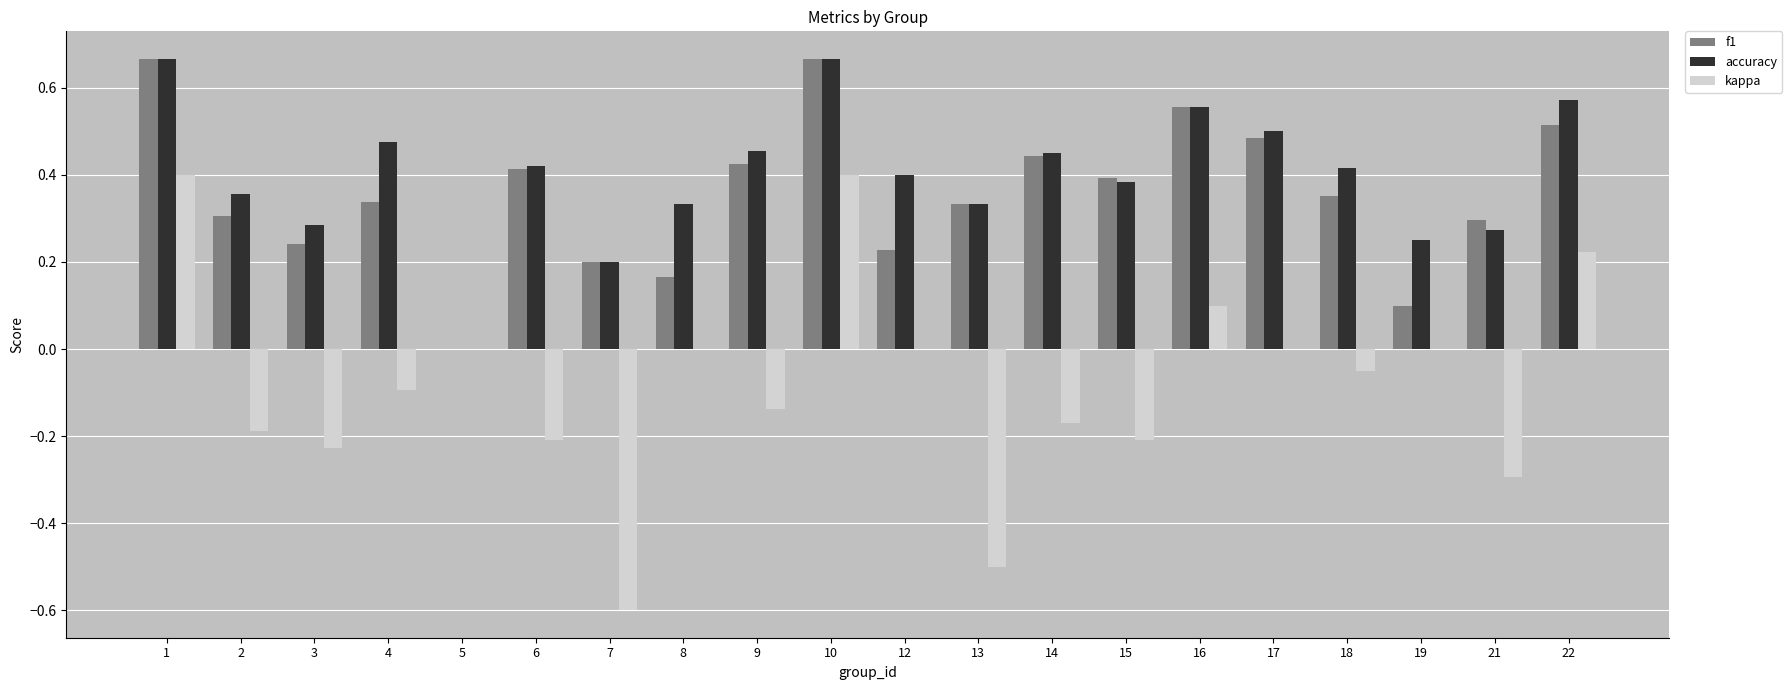

What is the sum of all accuracy values?

8.0